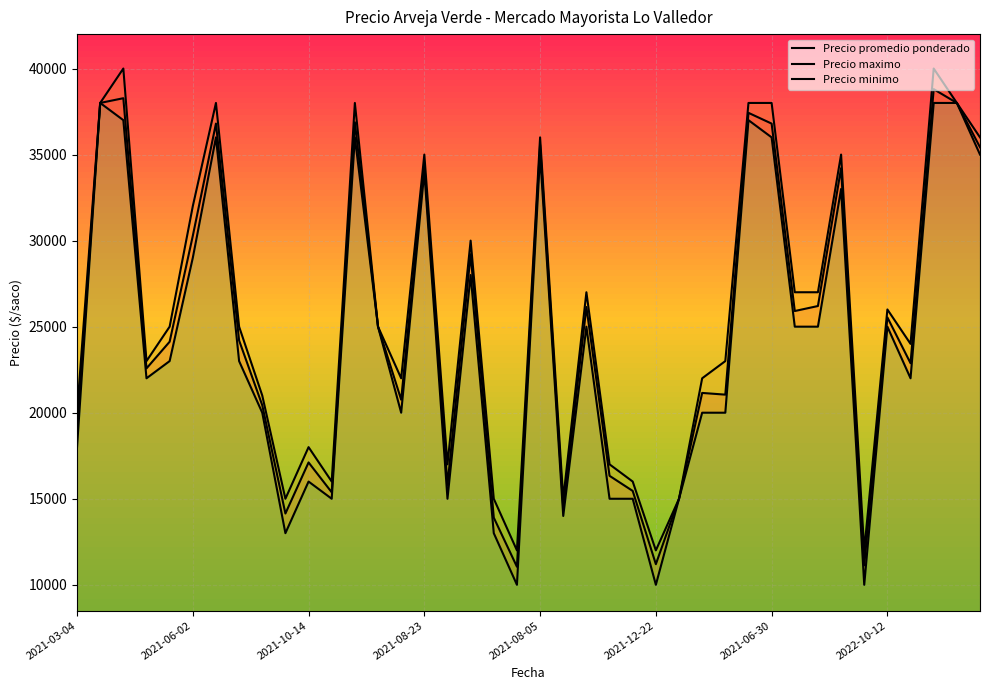

How many lines are shown in the chart?

3